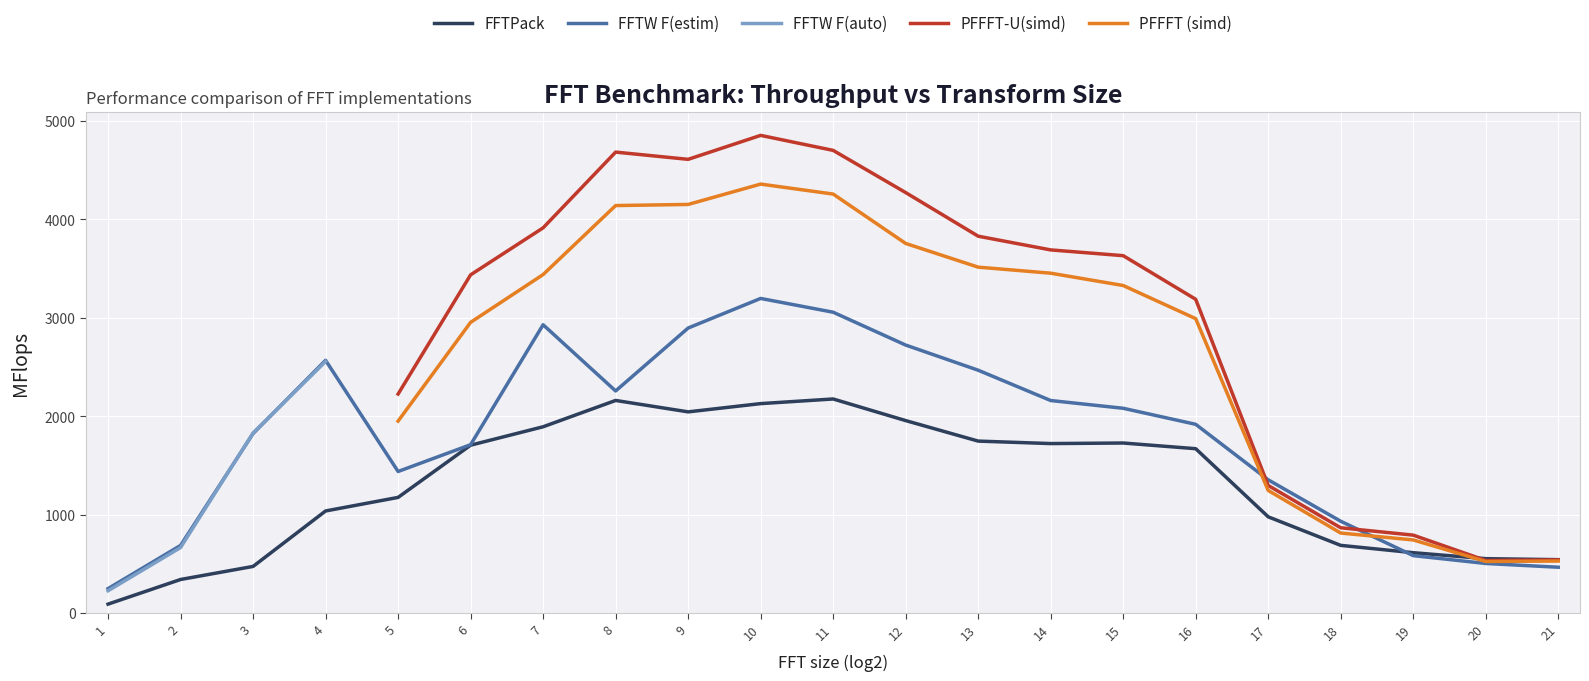

List the labels in order of FFTW F(estim) value, largest first.

10, 11, 7, 9, 12, 4, 13, 8, 14, 15, 16, 3, 6, 5, 17, 18, 2, 19, 20, 21, 1